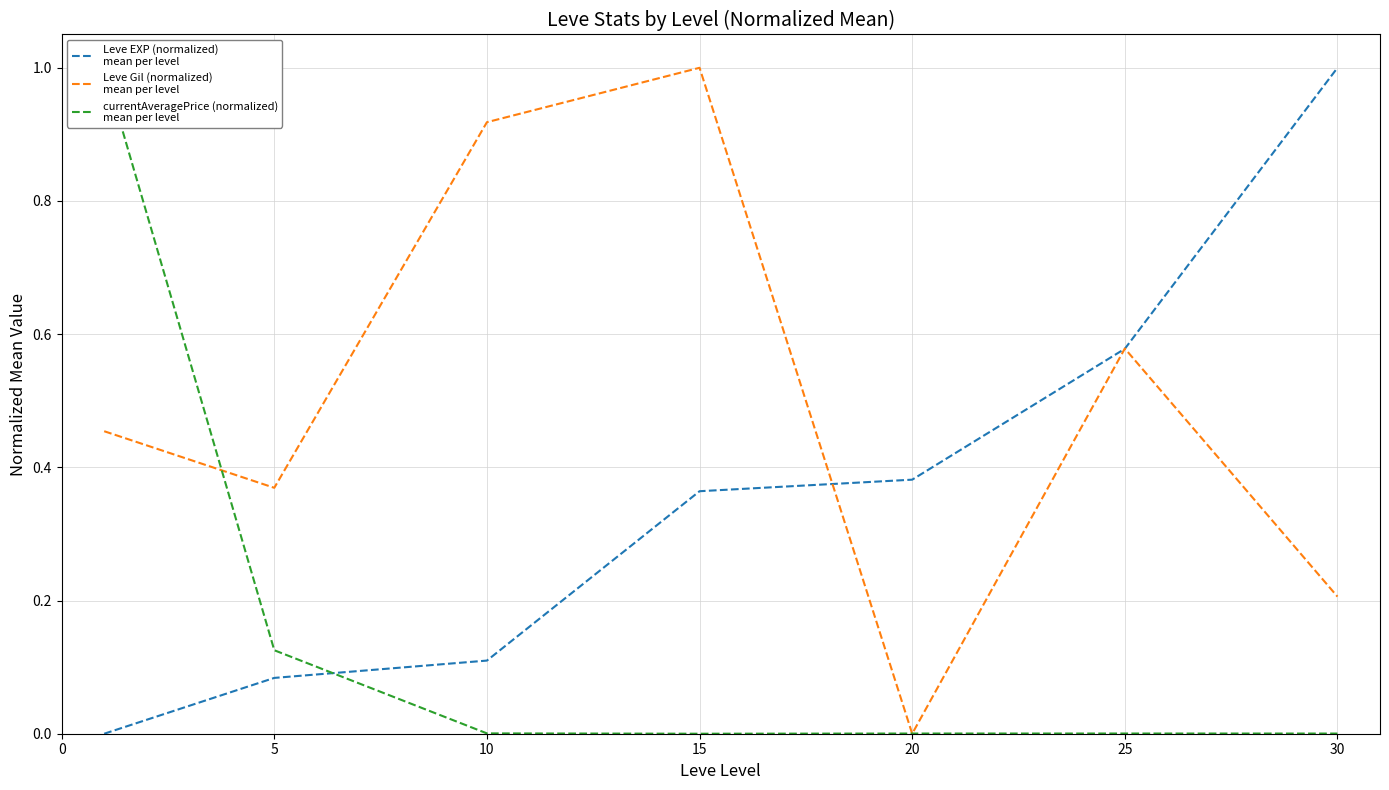

Rank the series by their maximum value, from highest to lowest.

Leve EXP (normalized)
mean per level, Leve Gil (normalized)
mean per level, currentAveragePrice (normalized)
mean per level